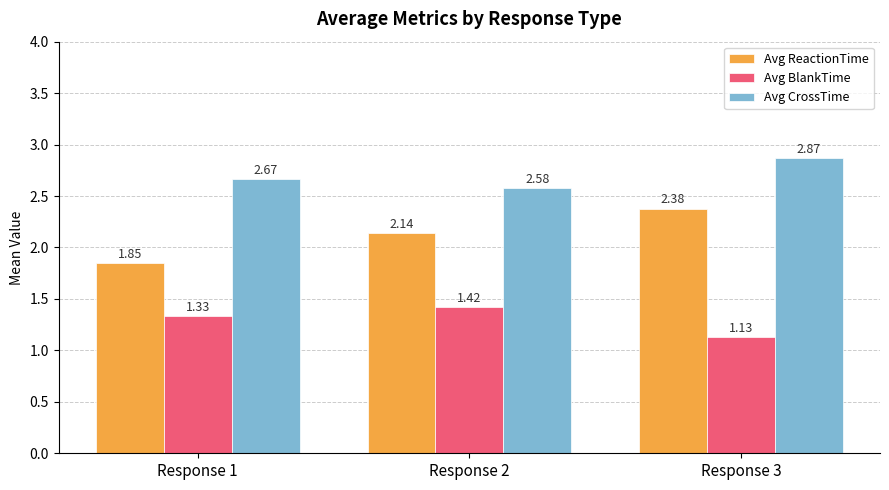

Which series has the largest range (max minus min)?

Avg ReactionTime